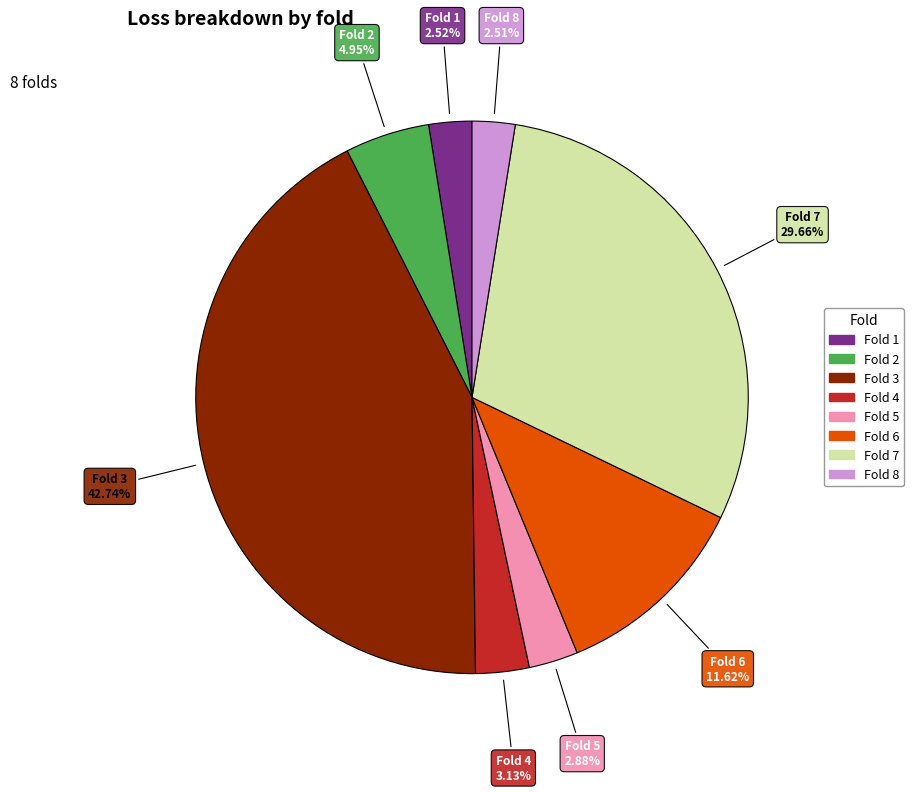

Is the sum of Fold 7 and Fold 3 greater than half?

Yes